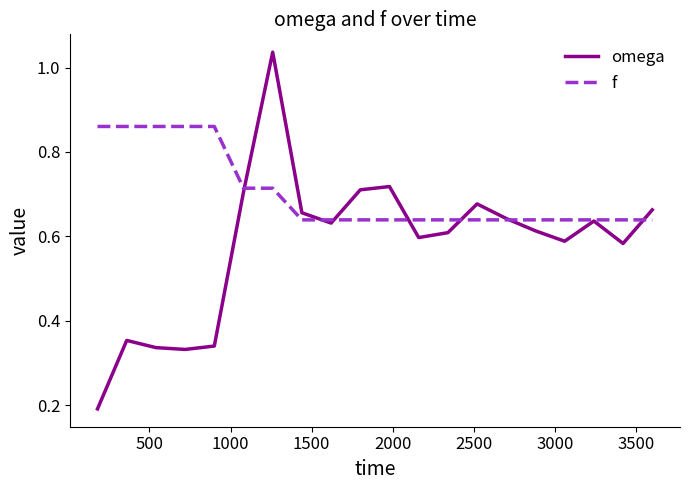

How many interior local valleys does the omega series have?

5